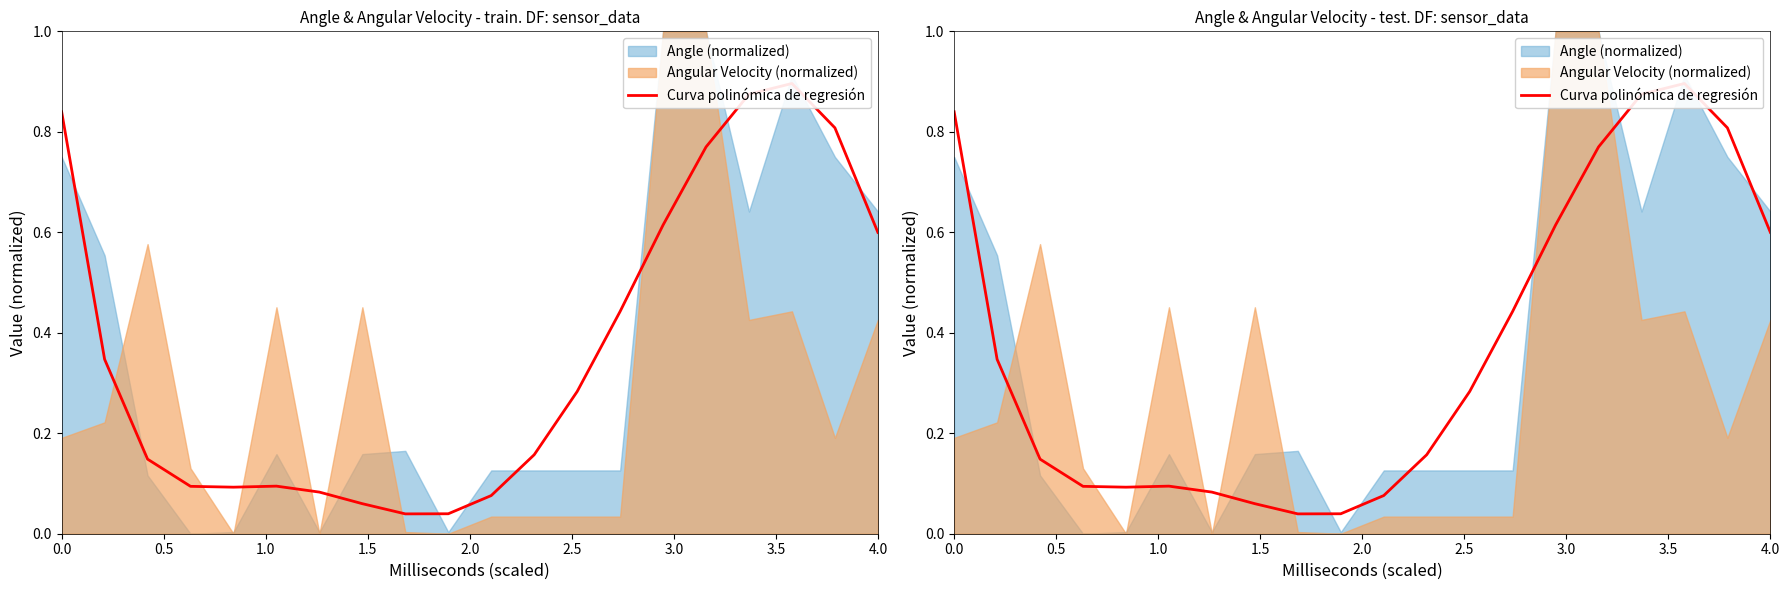

What is the average value?

0.4